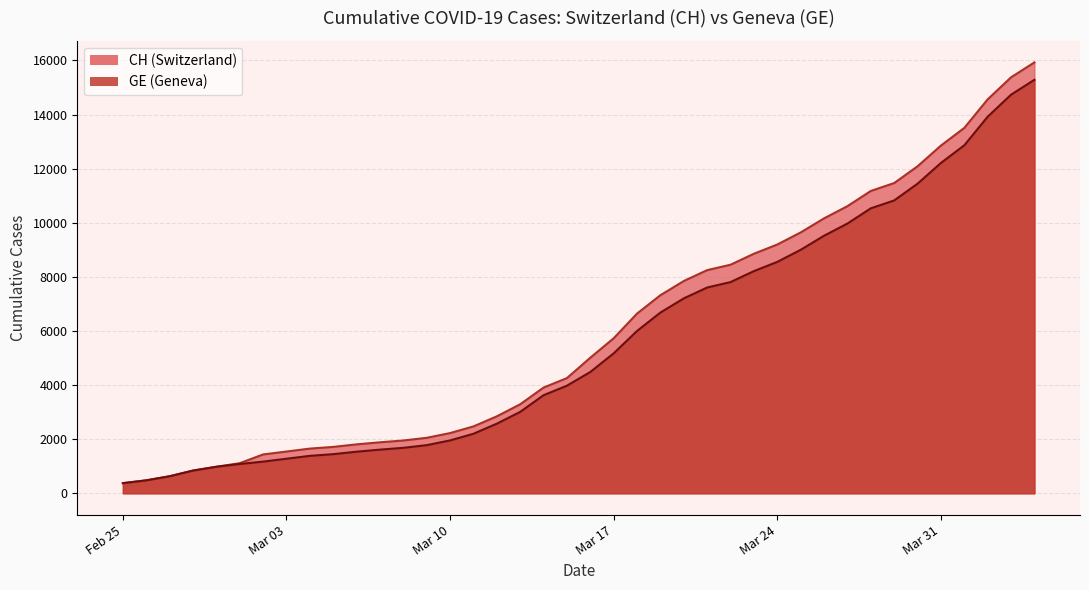

How many categories are shown in the chart?

40